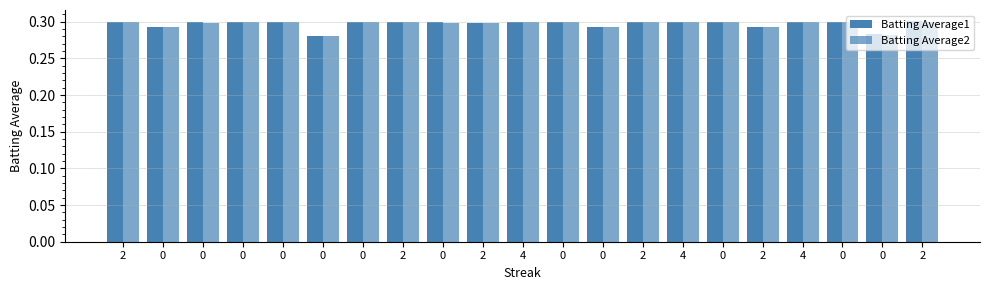

How many bars are there in each group?

2